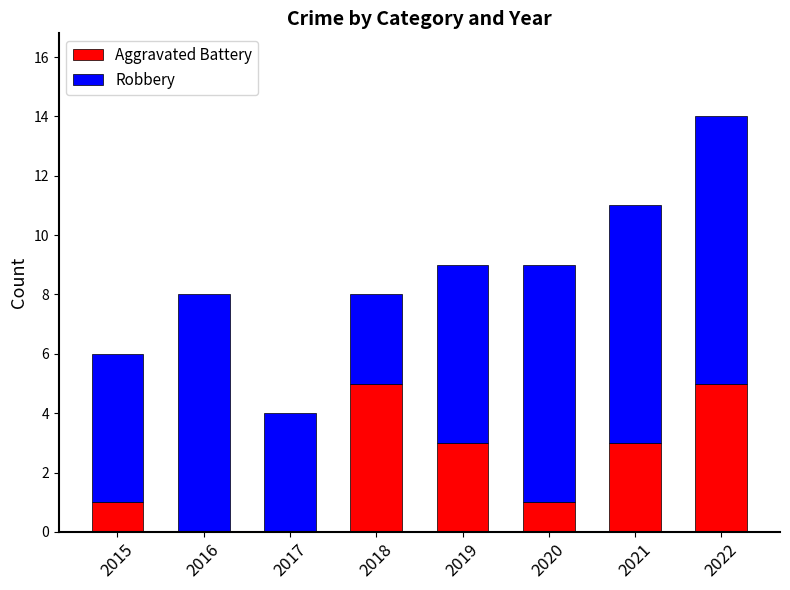

At which category is the sum across all series the highest?

2022